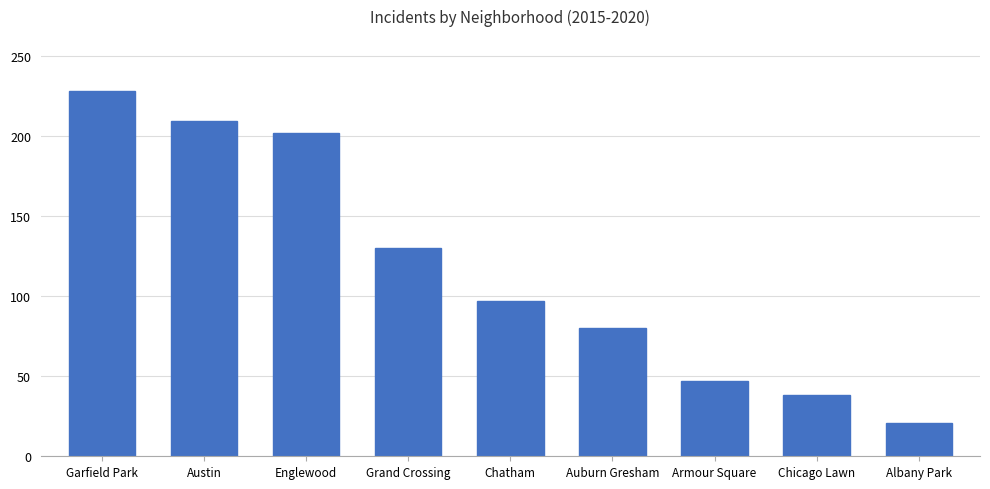

What is the difference between the values at Auburn Gresham and Albany Park?

59